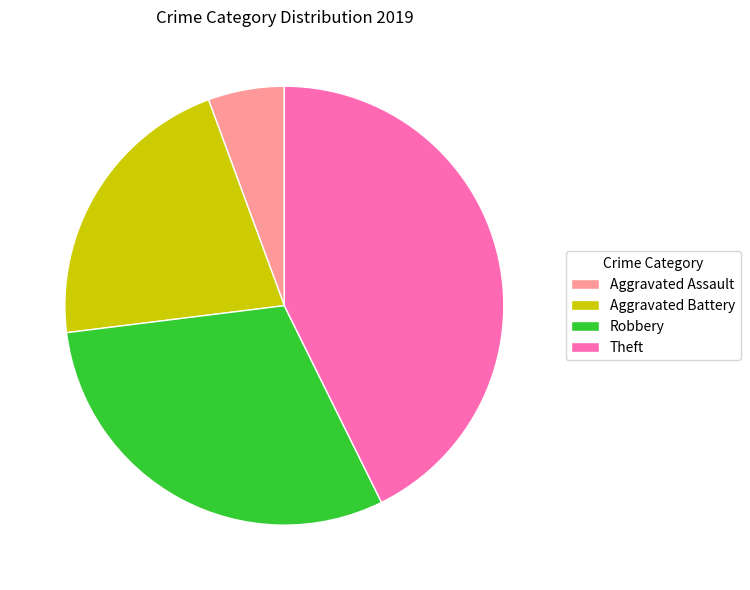

Rank the categories by value from highest to lowest.

Theft, Robbery, Aggravated Battery, Aggravated Assault